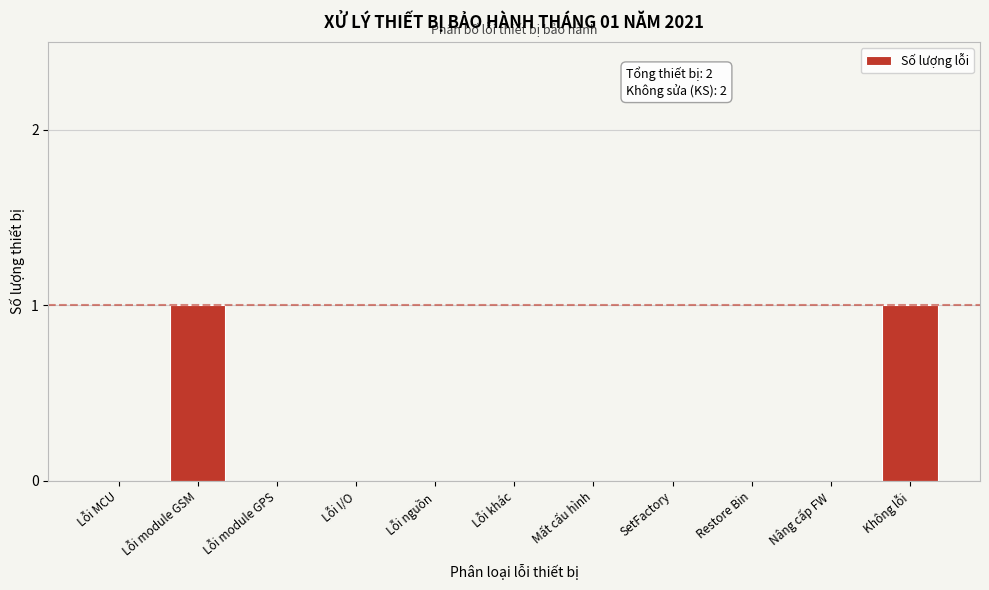

Reading right to left, what are all the values shown in this chart?

Không lỗi=1	Nâng cấp FW=0	Restore Bin=0	SetFactory=0	Mất cấu hình=0	Lỗi khác=0	Lỗi nguồn=0	Lỗi I/O=0	Lỗi module GPS=0	Lỗi module GSM=1	Lỗi MCU=0